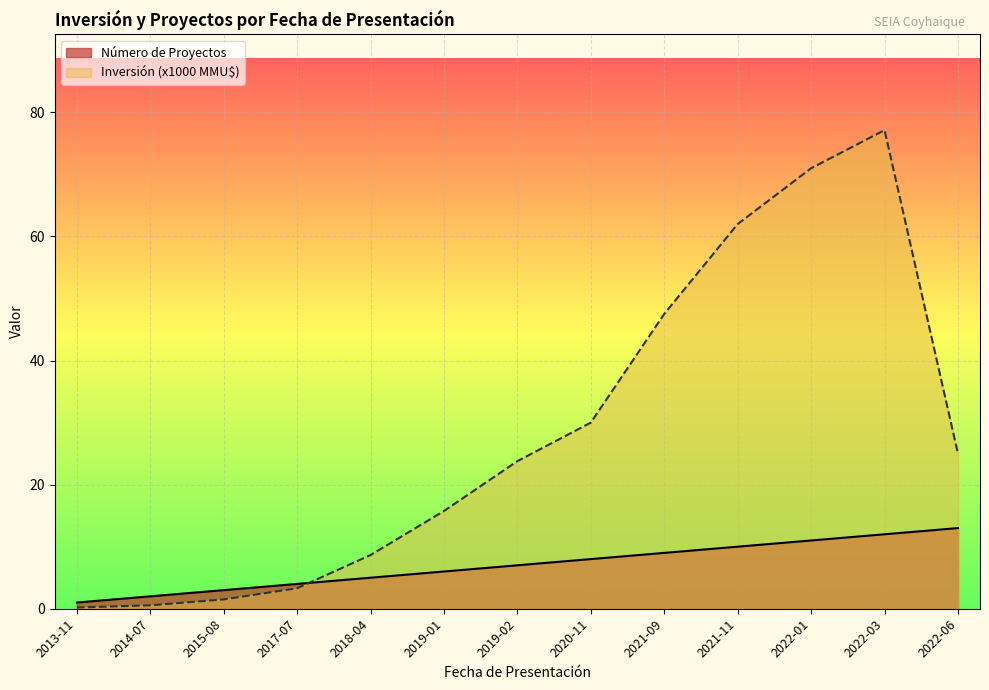

Reading left to right, transcribe all the data shown in this chart.

Número de Proyectos: 1.0	2.0	3.0	4.0	5.0	6.0	7.0	8.0	9.0	10.0	11.0	12.0	13.0
Inversión Total (MMU$): 0.2	0.6	1.5	3.3	8.7	15.8	23.8	30.0	47.5	62.0	71.0	77.1	25.0